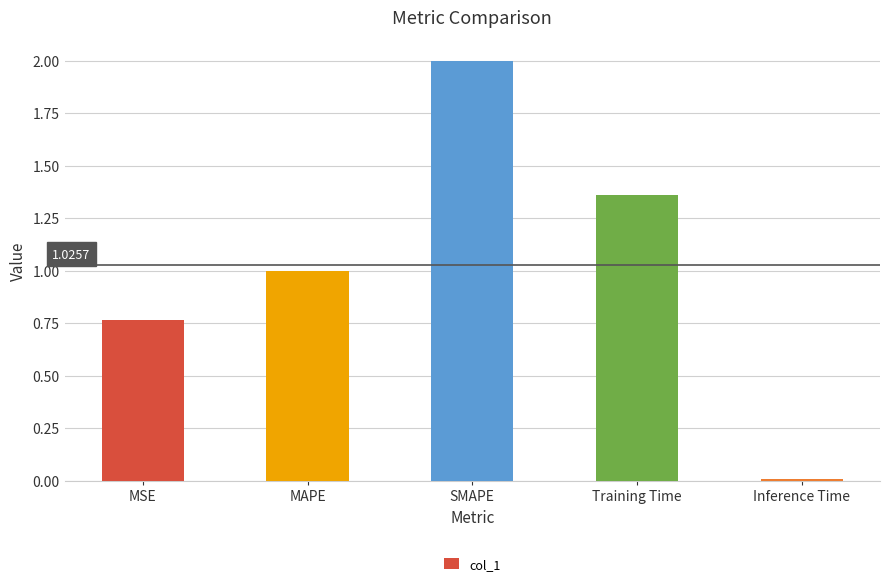

Are the bars grouped side by side (vs. stacked)?

No